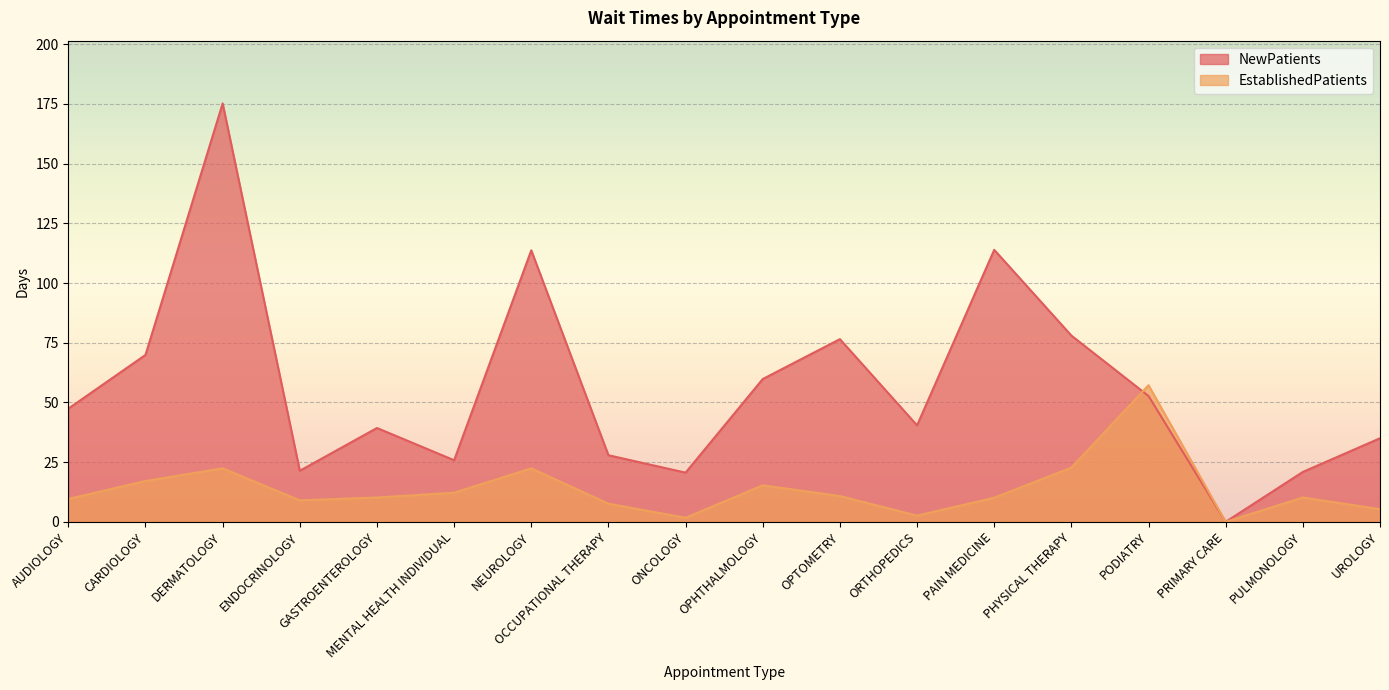

What is the value of the NewPatients point at the 12th from the left?

40.4